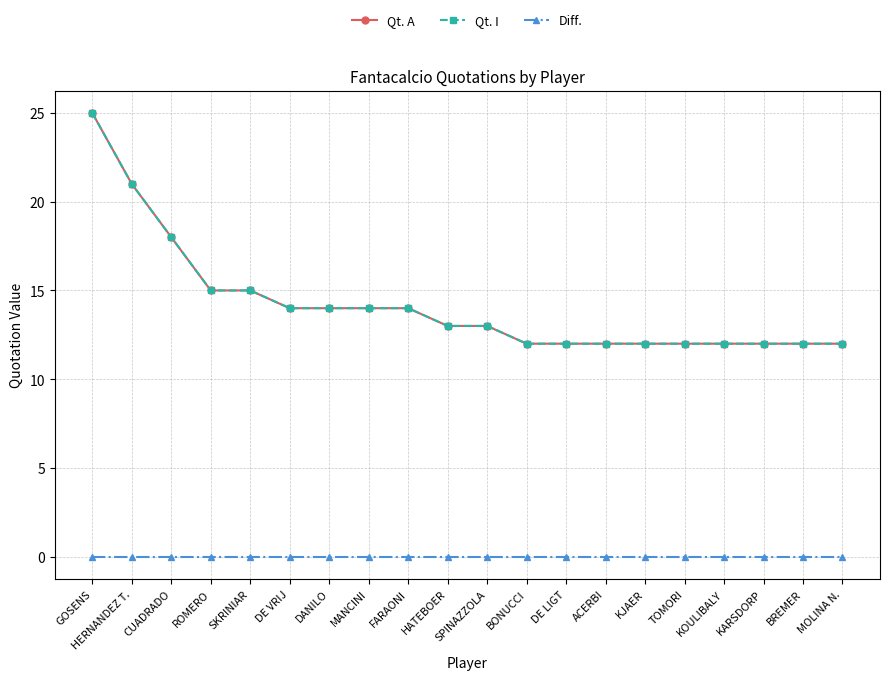

Which series has the largest total across all categories?

Qt. A